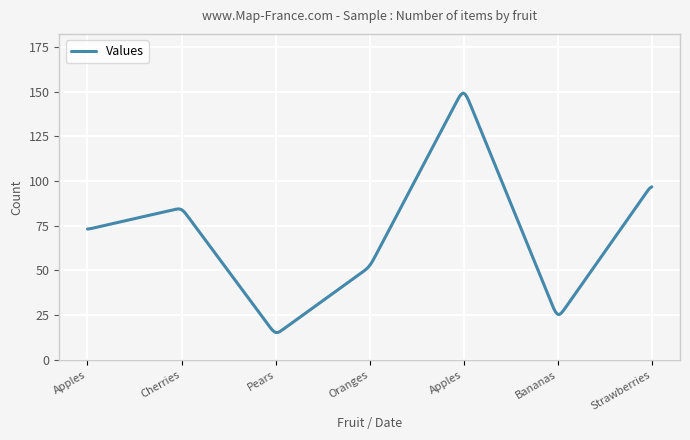

What is the average value?

68.6